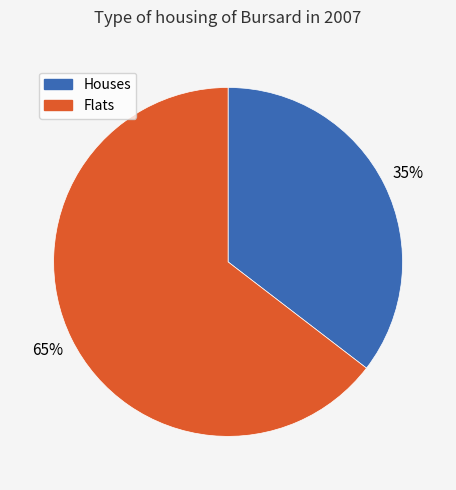

Is there a majority slice in this chart?

Yes